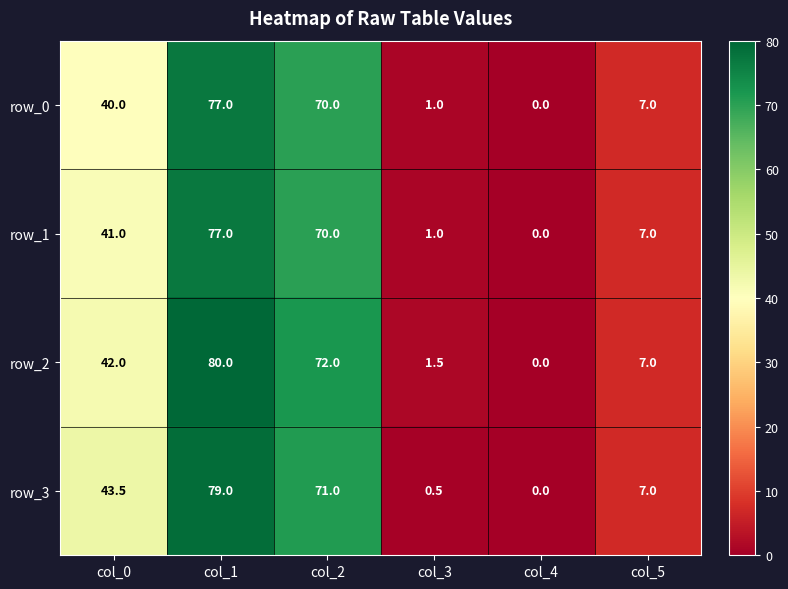

Which category has the highest value in the row_1 series?

col_1